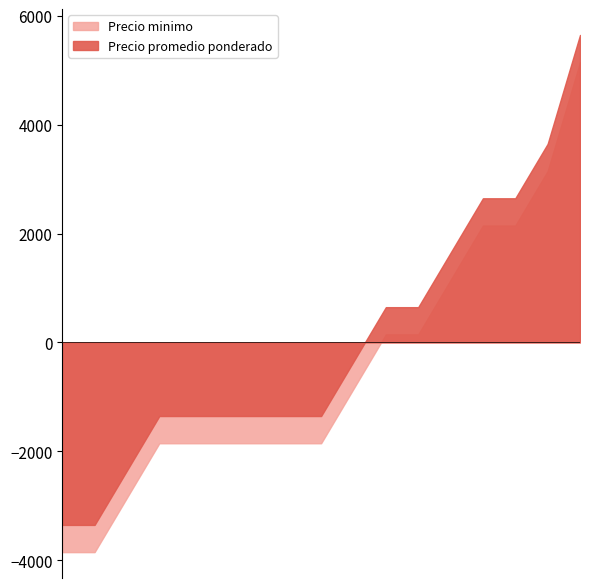

What is the difference between the maximum and minimum values in the Precio promedio ponderado series?

9000